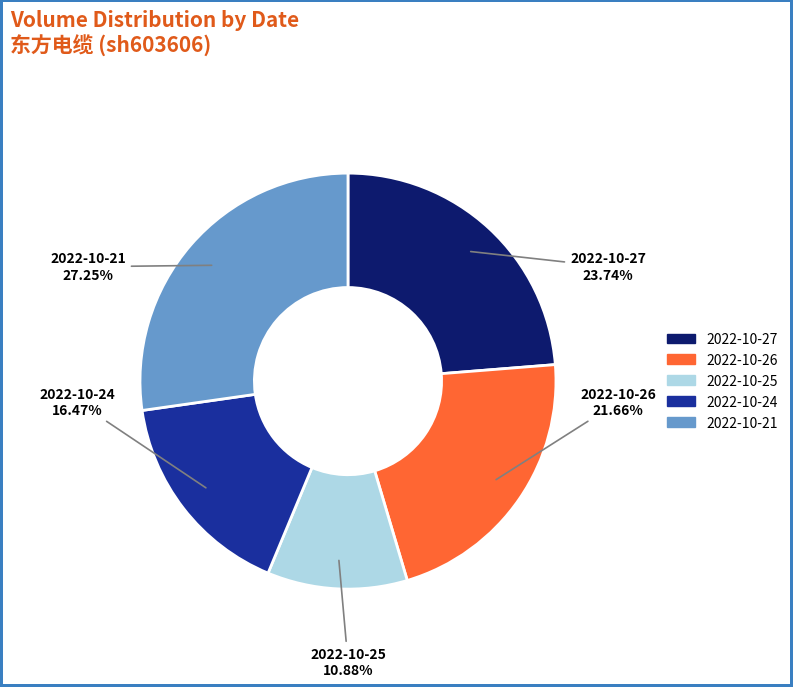

Rank the categories by value from highest to lowest.

2022-10-21, 2022-10-27, 2022-10-26, 2022-10-24, 2022-10-25